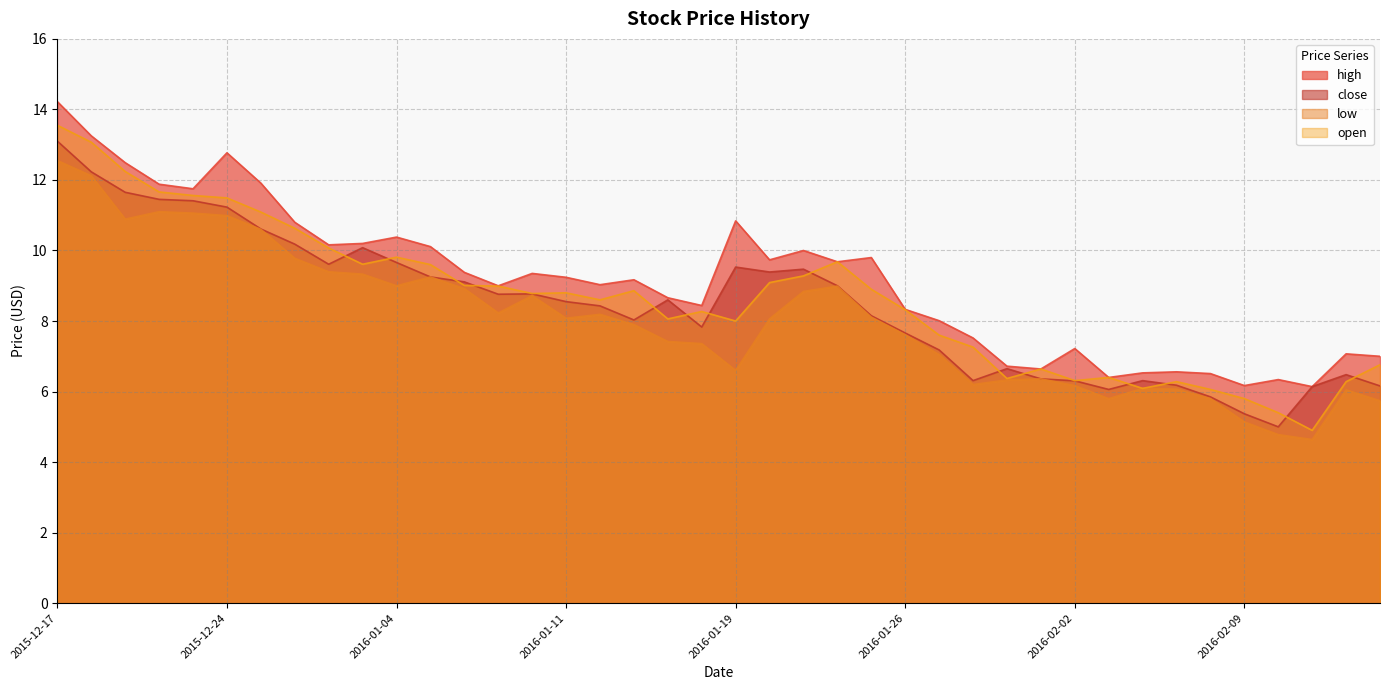

Reading right to left, what are all the values shown in this chart?

high: 2016-02-16=7.0	2016-02-12=7.1	2016-02-11=6.1	2016-02-10=6.3	2016-02-09=6.2	2016-02-08=6.5	2016-02-05=6.6	2016-02-04=6.5	2016-02-03=6.4	2016-02-02=7.2	2016-02-01=6.6	2016-01-29=6.7	2016-01-28=7.5	2016-01-27=8.0	2016-01-26=8.3	2016-01-25=9.8	2016-01-22=9.7	2016-01-21=10.0	2016-01-20=9.7	2016-01-19=10.8	2016-01-15=8.4	2016-01-14=8.7	2016-01-13=9.2	2016-01-12=9.0	2016-01-11=9.2	2016-01-08=9.3	2016-01-07=9.0	2016-01-06=9.4	2016-01-05=10.1	2016-01-04=10.4	2015-12-31=10.2	2015-12-30=10.2	2015-12-29=10.8	2015-12-28=11.9	2015-12-24=12.8	2015-12-23=11.8	2015-12-22=11.9	2015-12-21=12.5	2015-12-18=13.2	2015-12-17=14.2
close: 2016-02-16=6.2	2016-02-12=6.5	2016-02-11=6.1	2016-02-10=5.0	2016-02-09=5.4	2016-02-08=5.8	2016-02-05=6.2	2016-02-04=6.3	2016-02-03=6.1	2016-02-02=6.3	2016-02-01=6.4	2016-01-29=6.7	2016-01-28=6.3	2016-01-27=7.2	2016-01-26=7.7	2016-01-25=8.2	2016-01-22=9.0	2016-01-21=9.5	2016-01-20=9.4	2016-01-19=9.5	2016-01-15=7.8	2016-01-14=8.6	2016-01-13=8.0	2016-01-12=8.4	2016-01-11=8.6	2016-01-08=8.8	2016-01-07=8.8	2016-01-06=9.1	2016-01-05=9.2	2016-01-04=9.7	2015-12-31=10.1	2015-12-30=9.6	2015-12-29=10.2	2015-12-28=10.6	2015-12-24=11.2	2015-12-23=11.4	2015-12-22=11.4	2015-12-21=11.7	2015-12-18=12.2	2015-12-17=13.1
low: 2016-02-16=5.7	2016-02-12=6.0	2016-02-11=4.6	2016-02-10=4.8	2016-02-09=5.1	2016-02-08=5.8	2016-02-05=6.1	2016-02-04=6.1	2016-02-03=5.8	2016-02-02=6.2	2016-02-01=6.4	2016-01-29=6.3	2016-01-28=6.2	2016-01-27=7.0	2016-01-26=7.6	2016-01-25=8.1	2016-01-22=9.0	2016-01-21=8.8	2016-01-20=8.1	2016-01-19=6.6	2016-01-15=7.4	2016-01-14=7.4	2016-01-13=7.9	2016-01-12=8.2	2016-01-11=8.1	2016-01-08=8.7	2016-01-07=8.2	2016-01-06=8.9	2016-01-05=9.2	2016-01-04=9.0	2015-12-31=9.3	2015-12-30=9.4	2015-12-29=9.8	2015-12-28=10.6	2015-12-24=11.0	2015-12-23=11.1	2015-12-22=11.1	2015-12-21=10.9	2015-12-18=12.1	2015-12-17=12.6
open: 2016-02-16=6.8	2016-02-12=6.3	2016-02-11=4.9	2016-02-10=5.4	2016-02-09=5.8	2016-02-08=6.1	2016-02-05=6.3	2016-02-04=6.1	2016-02-03=6.4	2016-02-02=6.3	2016-02-01=6.6	2016-01-29=6.4	2016-01-28=7.3	2016-01-27=7.6	2016-01-26=8.3	2016-01-25=8.9	2016-01-22=9.7	2016-01-21=9.3	2016-01-20=9.1	2016-01-19=8.0	2016-01-15=8.3	2016-01-14=8.1	2016-01-13=8.9	2016-01-12=8.6	2016-01-11=8.8	2016-01-08=8.8	2016-01-07=9.0	2016-01-06=9.0	2016-01-05=9.6	2016-01-04=9.8	2015-12-31=9.6	2015-12-30=10.1	2015-12-29=10.6	2015-12-28=11.1	2015-12-24=11.5	2015-12-23=11.6	2015-12-22=11.7	2015-12-21=12.2	2015-12-18=13.1	2015-12-17=13.6